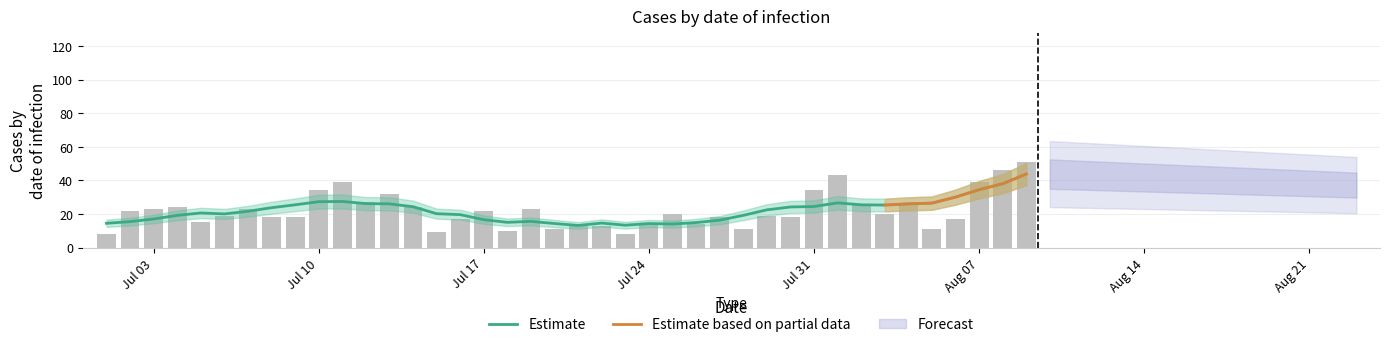

What is the ratio of the value at 2023-07-29 to the value at 2023-07-14?

0.8